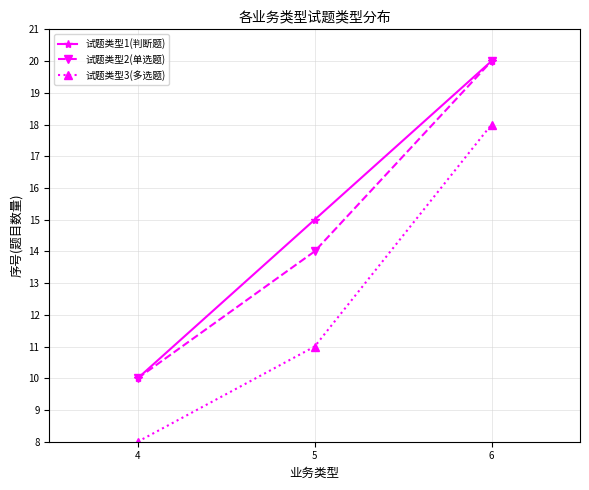

What is the value of the 试题类型1(判断题) point at the 2nd from the left?

15